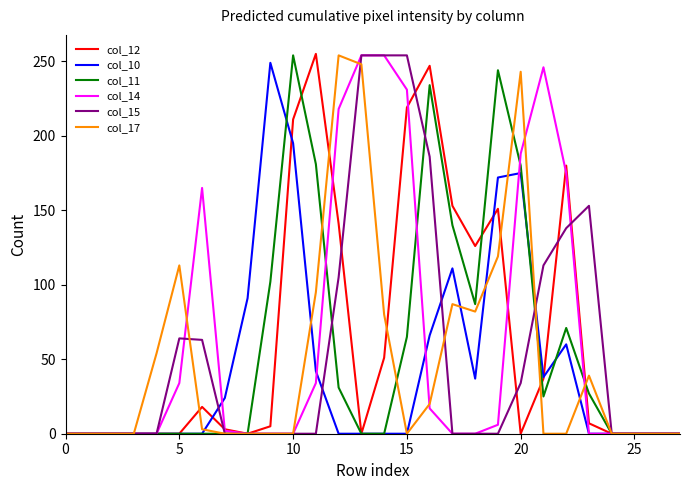

What is the maximum value shown in the chart?

255